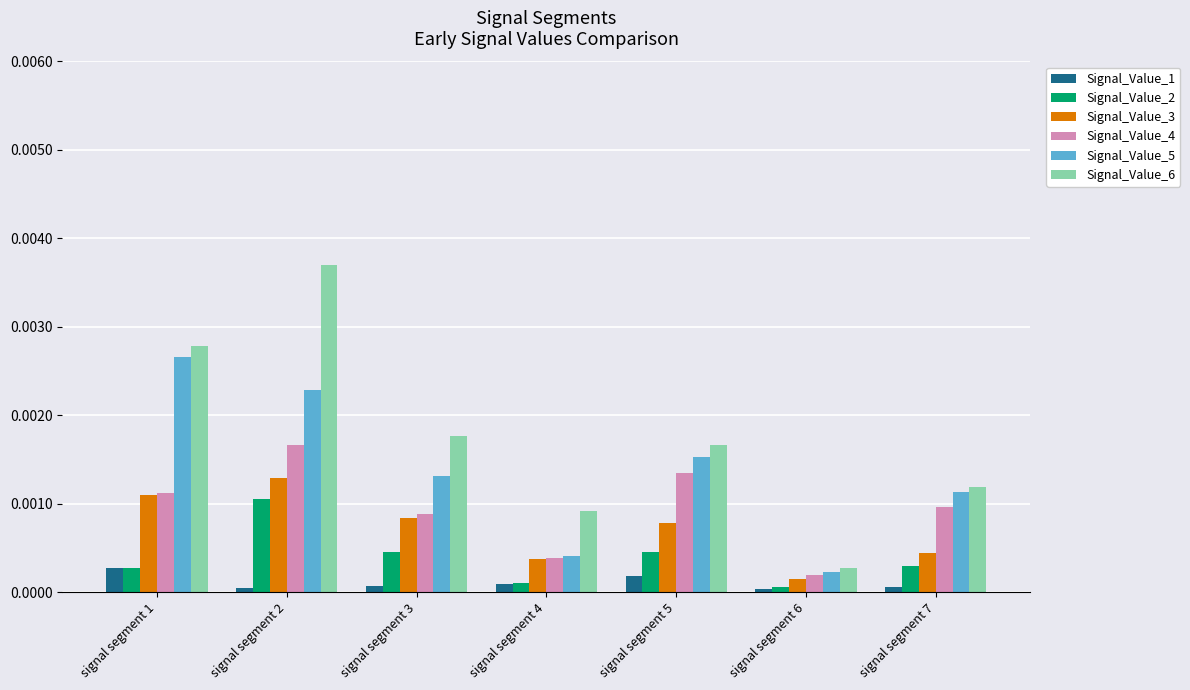

Which category has the highest value in the Signal_Value_5 series?

signal segment 1